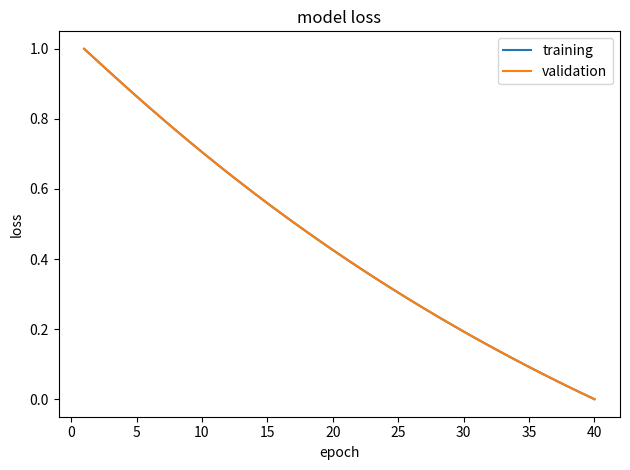

Which series has the largest range (max minus min)?

training